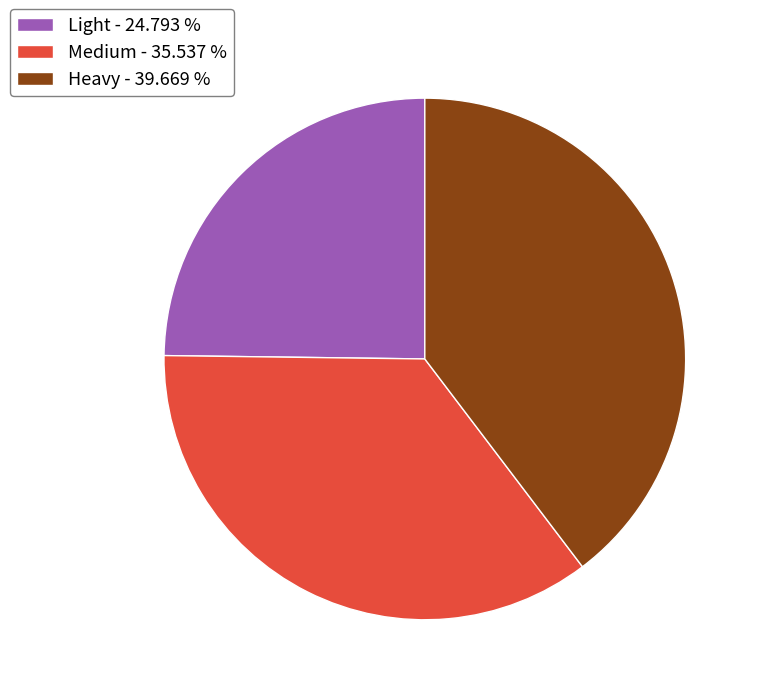

Is it true that Heavy is 40% of the pie?

True